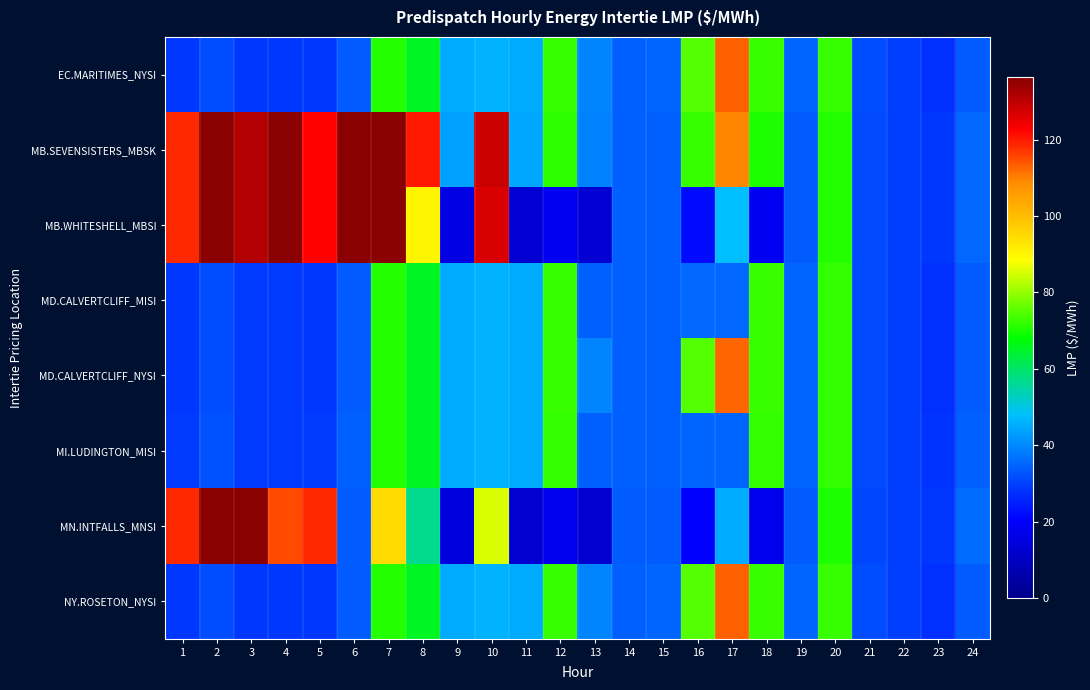

At how many categories does at least one series exceed 661?

1